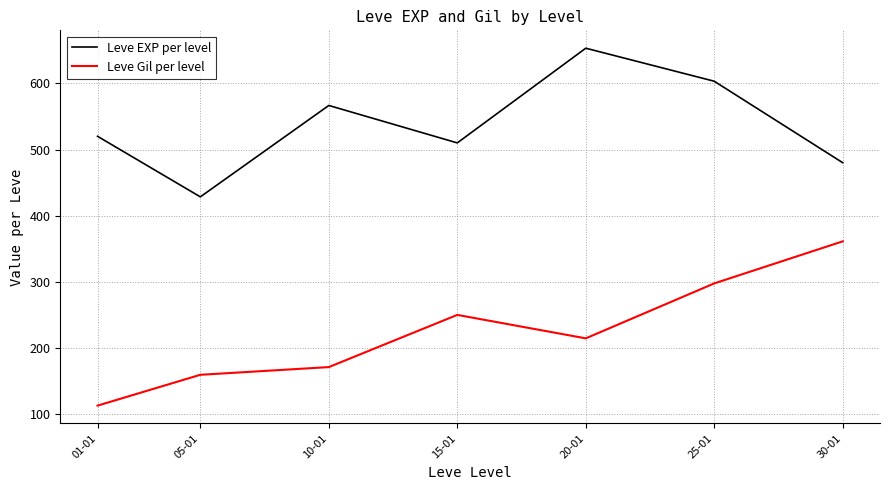

Reading left to right, extract all data points from this chart.

Leve EXP per level: 520.0	428.3	566.7	510.0	653.3	603.3	480.0
Leve Gil per level: 112.3	159.0	170.7	249.7	214.2	297.3	361.0